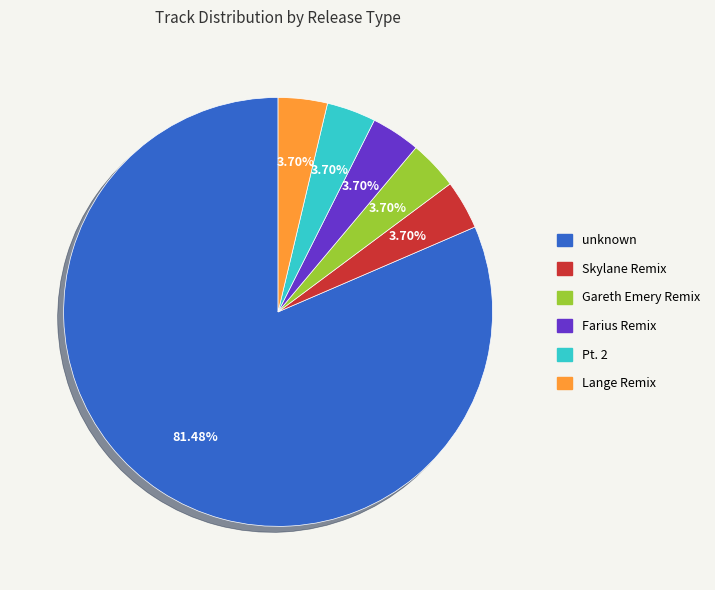

What percentage is the Farius Remix slice, to the nearest percent?

4%